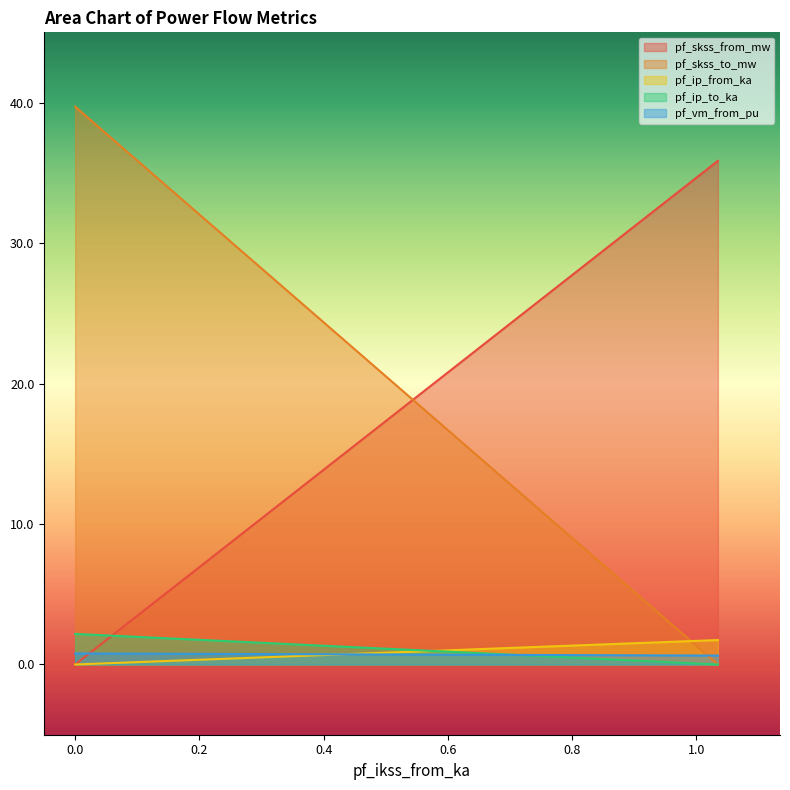

Count the number of data series in this chart.

5